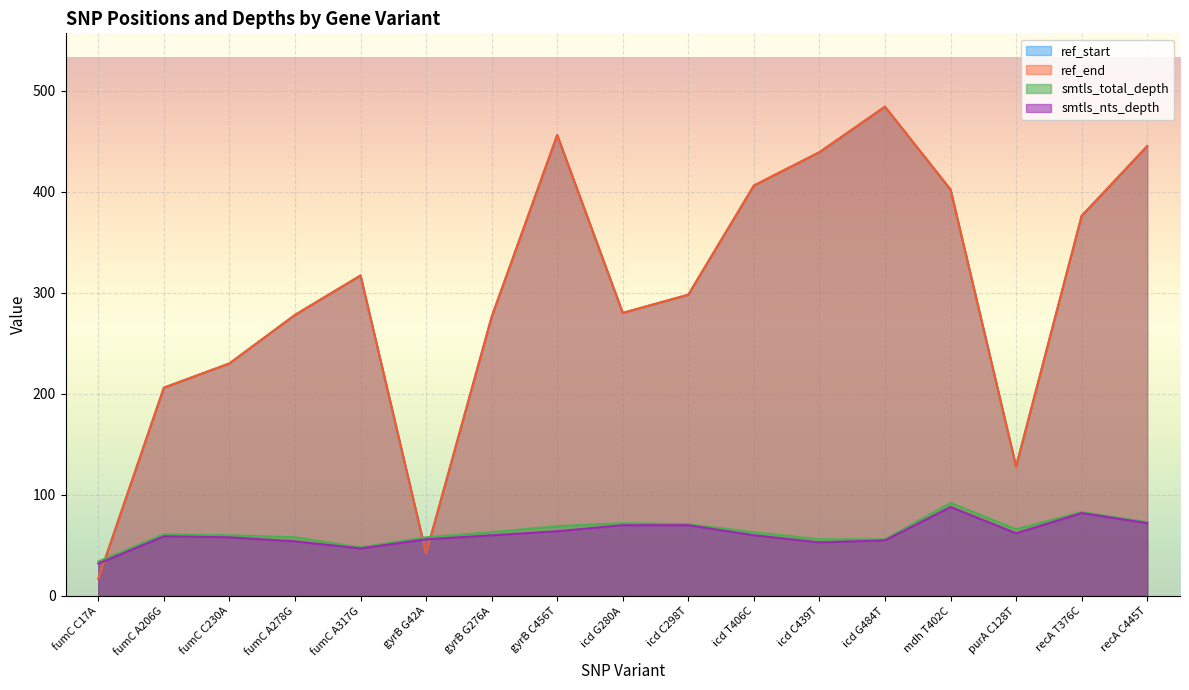

True or false: smtls_nts_depth and smtls_total_depth intersect in this chart.

False